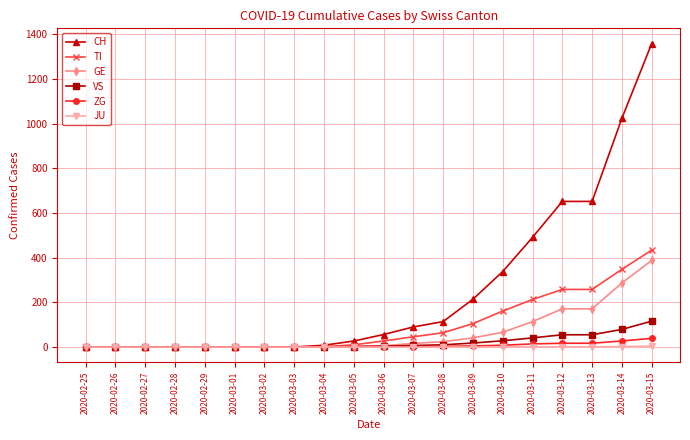

At which category does the chart reach its peak across all series?

2020-03-15